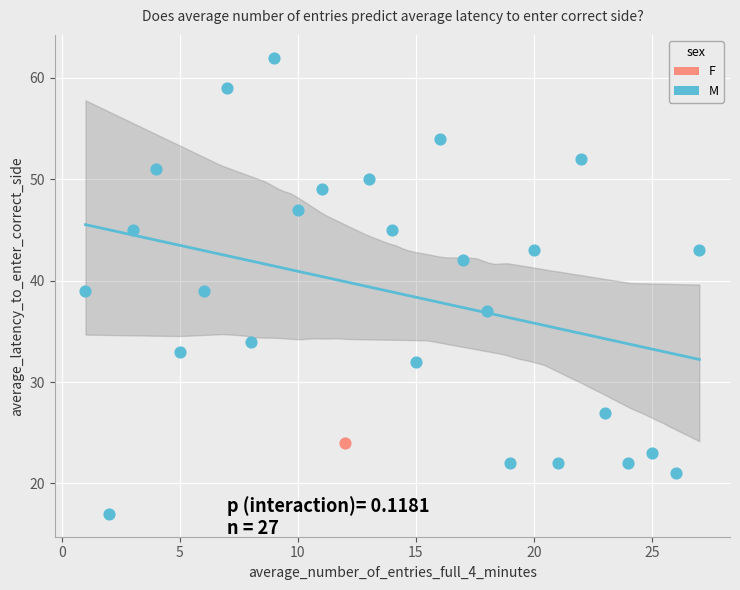

What are all the series names shown in the legend?

F, M